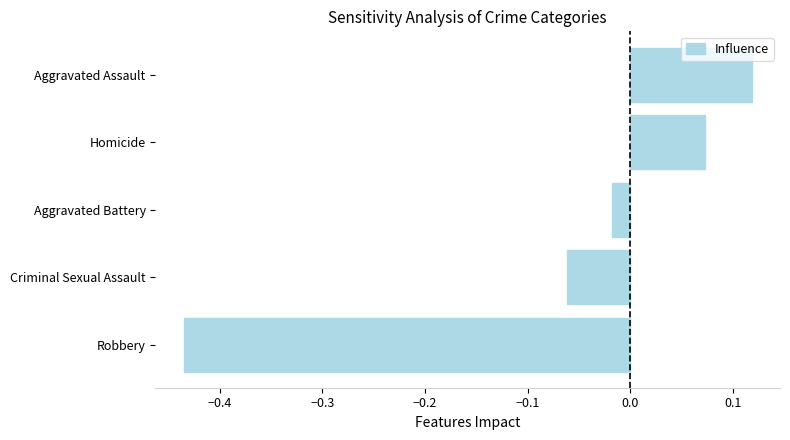

List the labels in order of value, largest first.

Aggravated Assault, Homicide, Aggravated Battery, Criminal Sexual Assault, Robbery